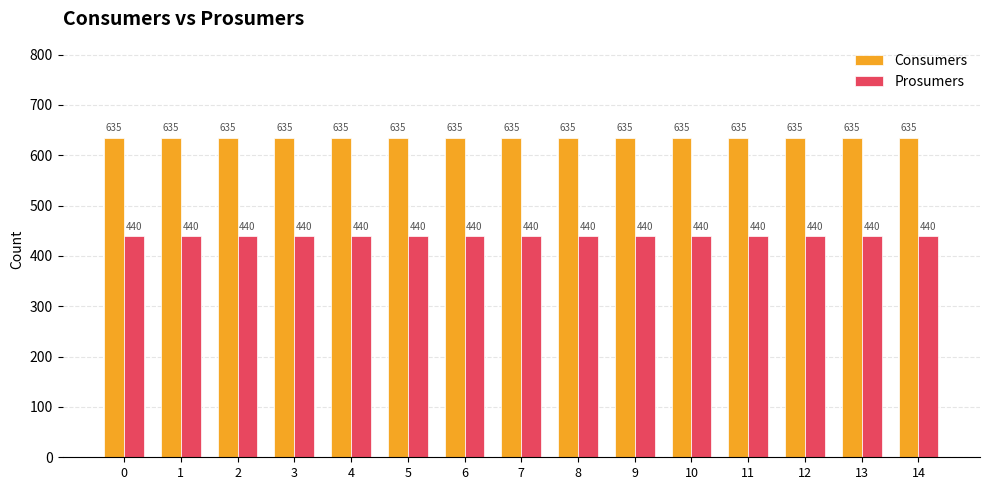

How many distinct data groups are displayed?

2